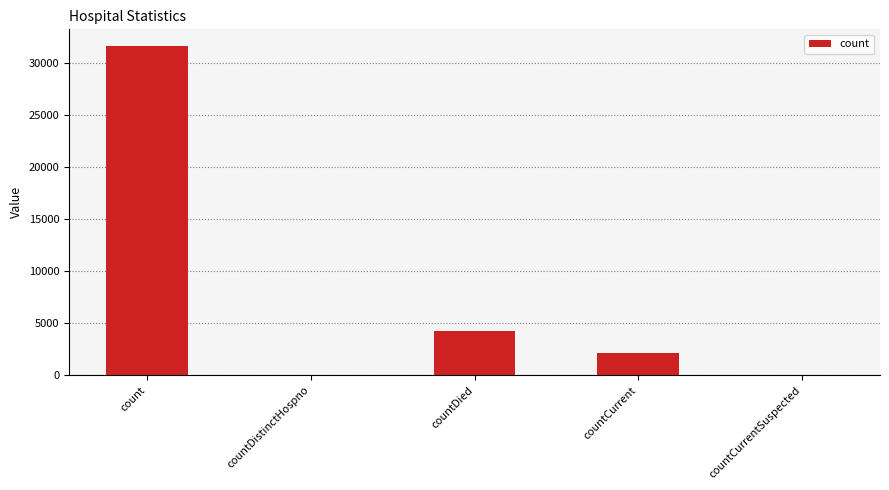

Reading left to right, list all the values displayed in this chart.

31610	0	4260	2176	0